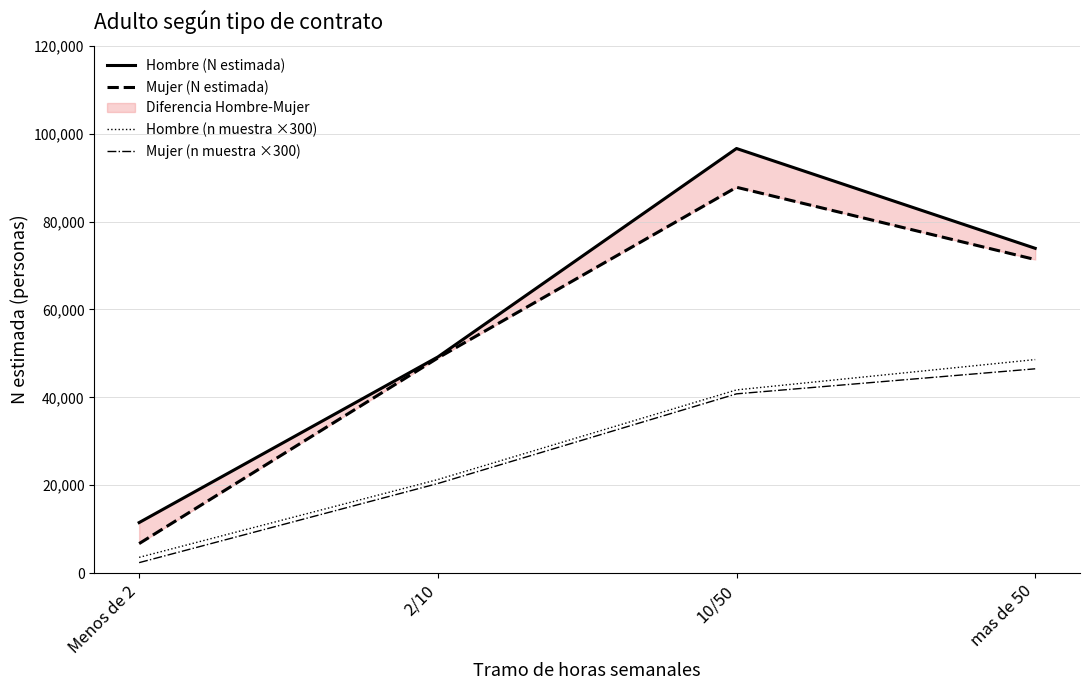

What is the label of the 1st point from the left?

Menos de 2